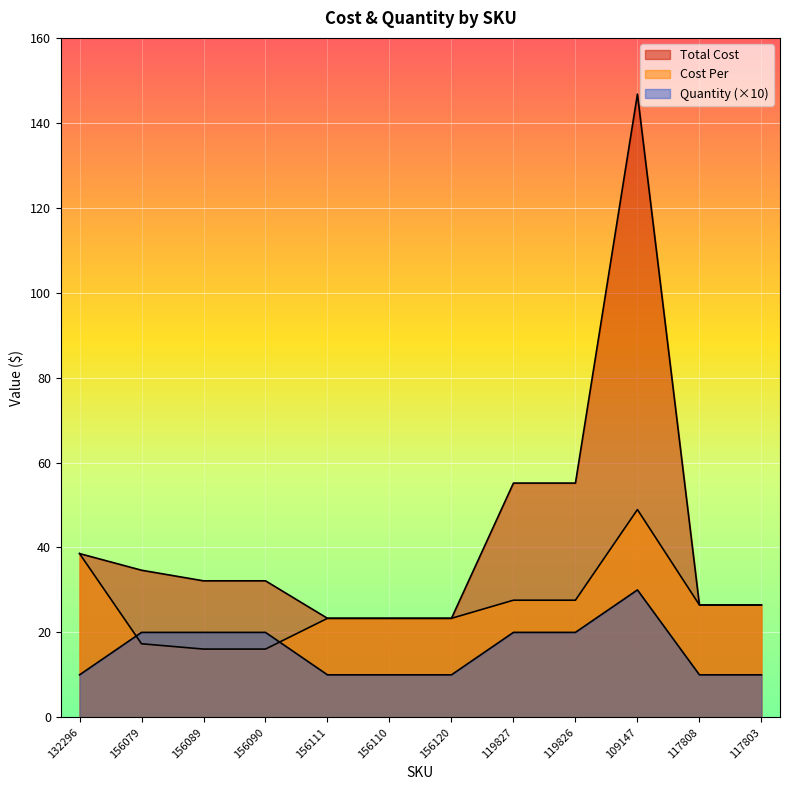

Rank the categories by Total Cost value from lowest to highest.

156111, 156110, 156120, 117808, 117803, 156089, 156090, 156079, 132296, 119827, 119826, 109147